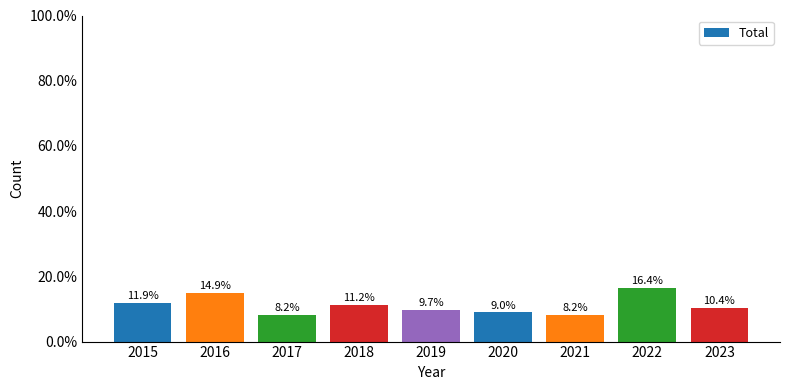

True or false: the data shows 14.9 at 2016.

True